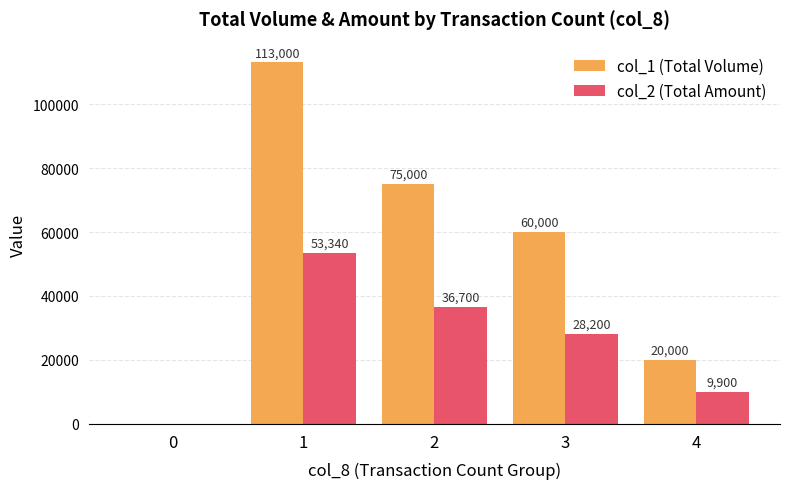

Reading right to left, extract all data points from this chart.

col_1 (Total Volume): 20000	60000	75000	113000	0
col_2 (Total Amount): 9900	28200	36700	53340	0